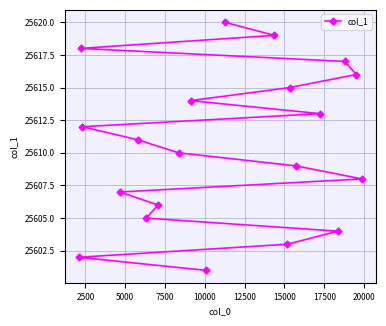

What is the minimum value shown in the chart?

25601